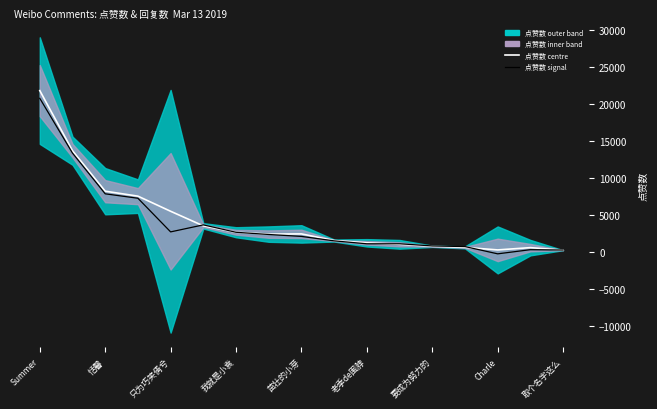

Rank the series by their average value, from lowest to highest.

点赞数 signal, 点赞数 centre